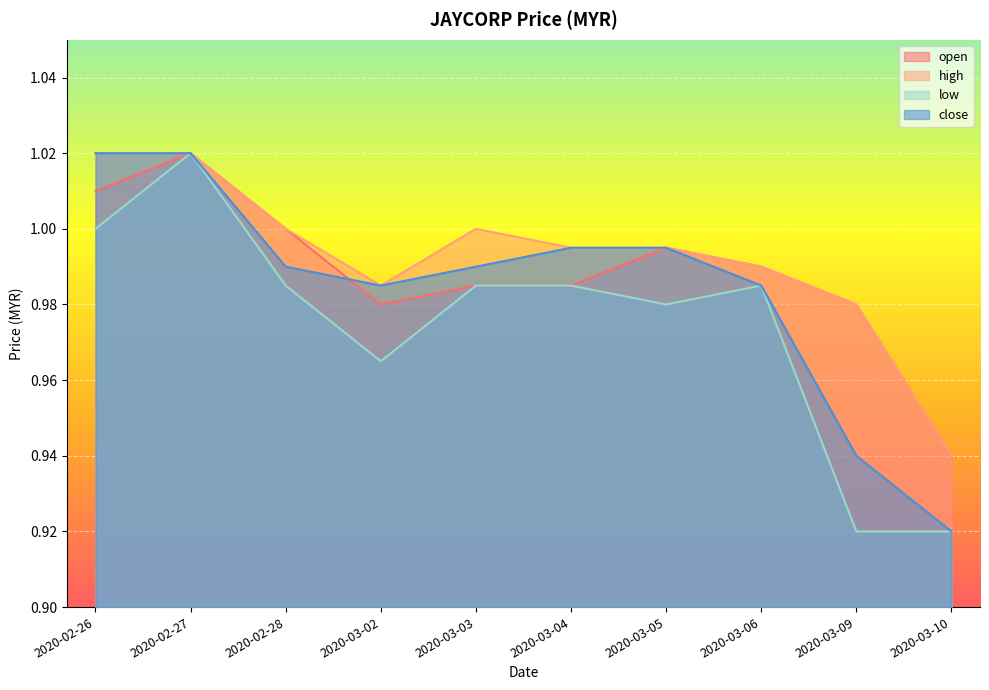

How many distinct data groups are displayed?

4